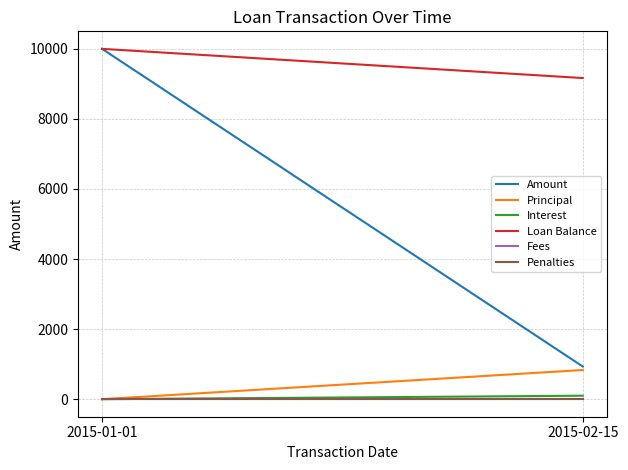

Which has a higher value, 2015-02-15 or 2015-01-01?

2015-01-01